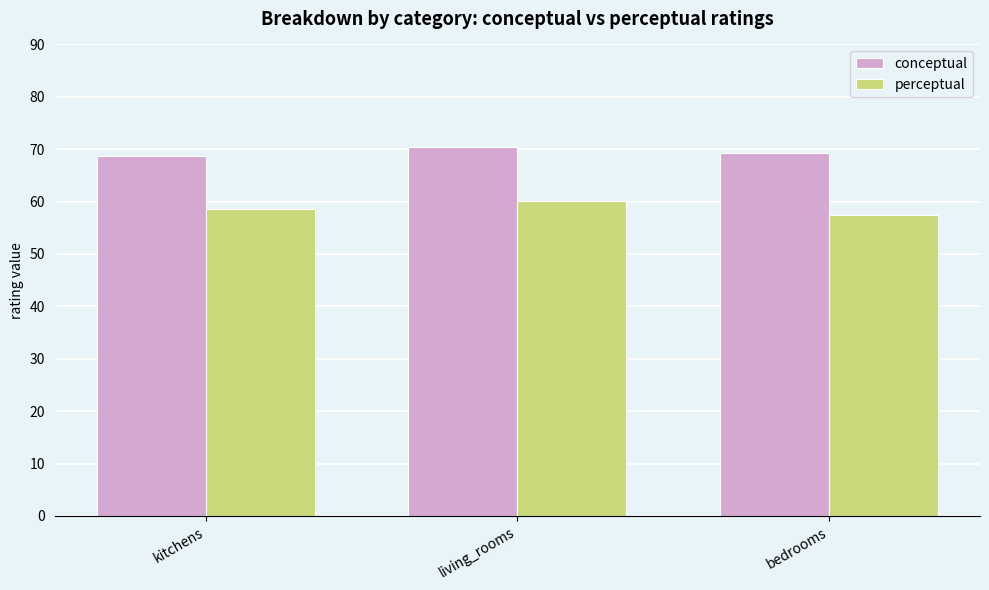

What is the approximate value of conceptual at bedrooms?

69.3